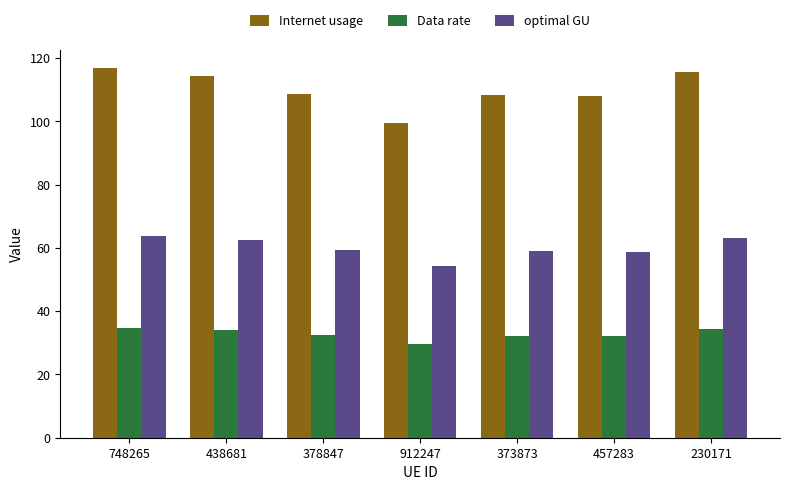

Between 748265 and 912247, which series saw the biggest shift?

Internet usage